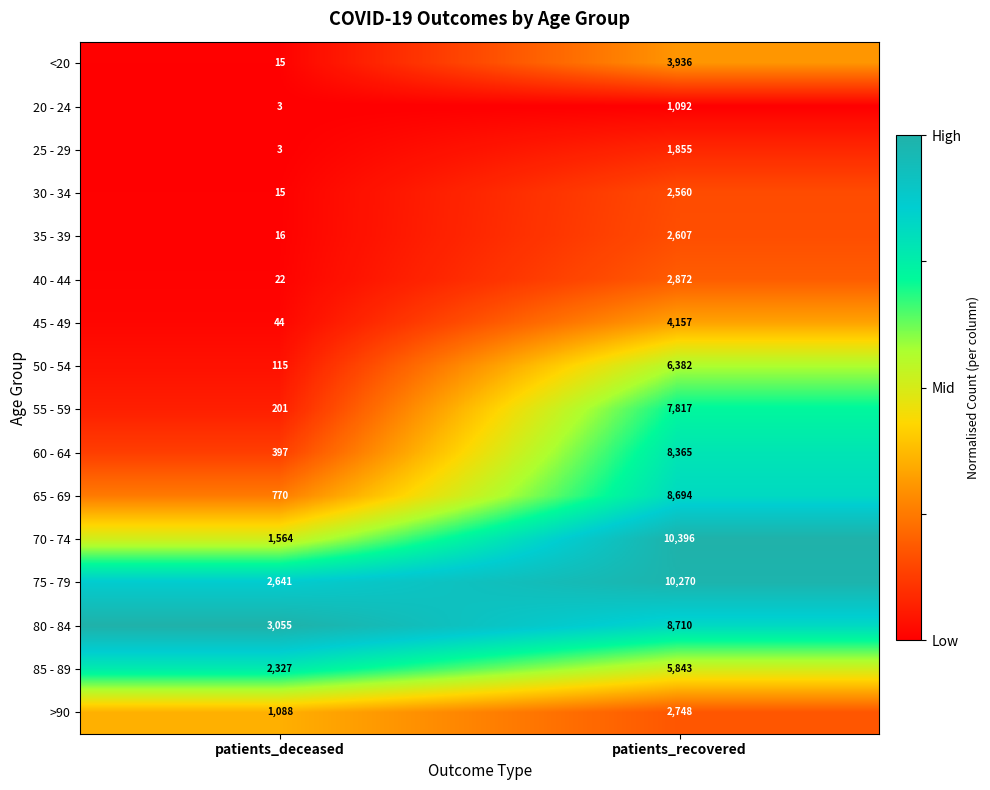

The value of 25 - 29 at patients_deceased is 3. True or false?

True